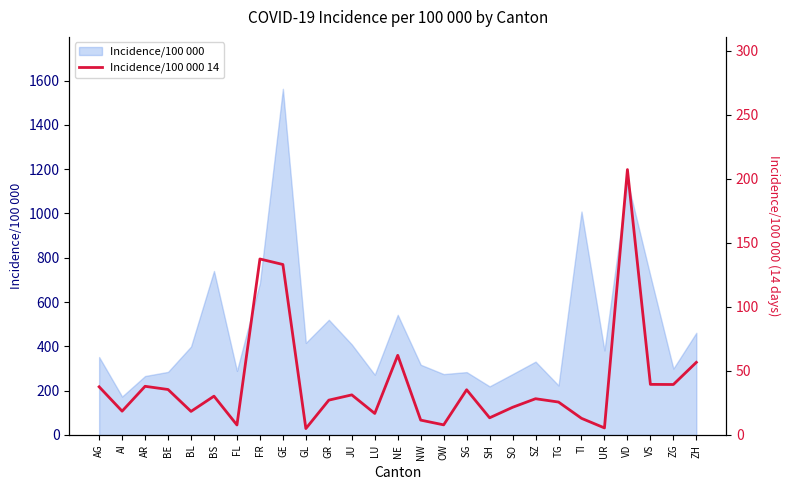

What is the change in value from GE to GL?

-128.1